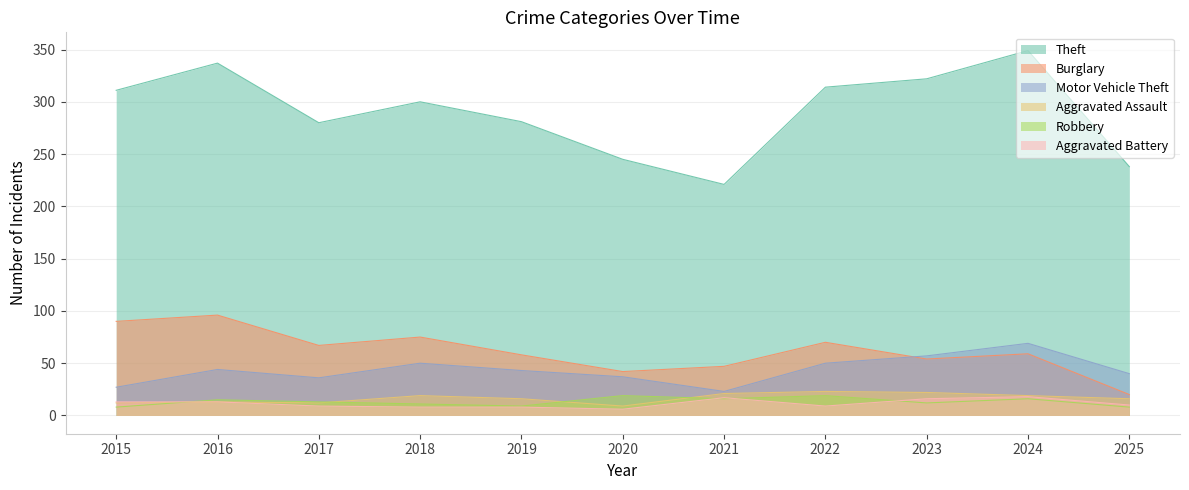

What is the average value of the Motor Vehicle Theft series?

43